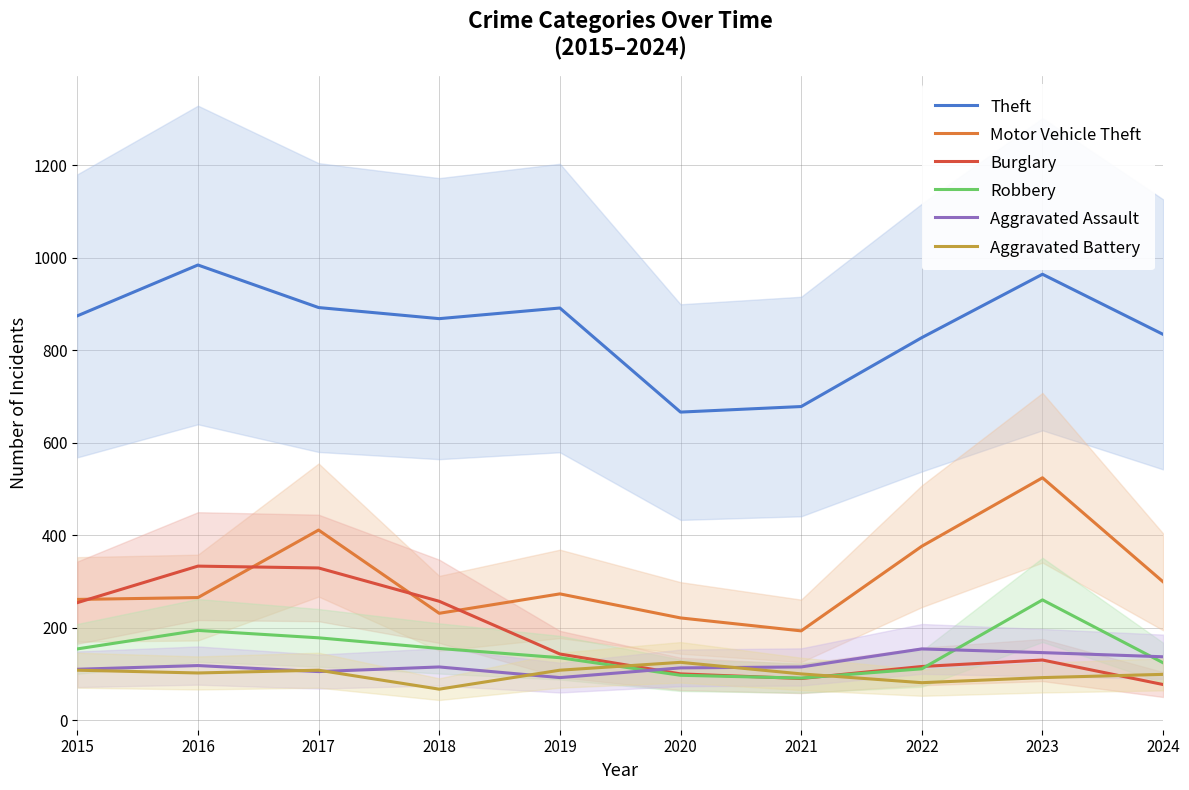

How many lines are shown in the chart?

6